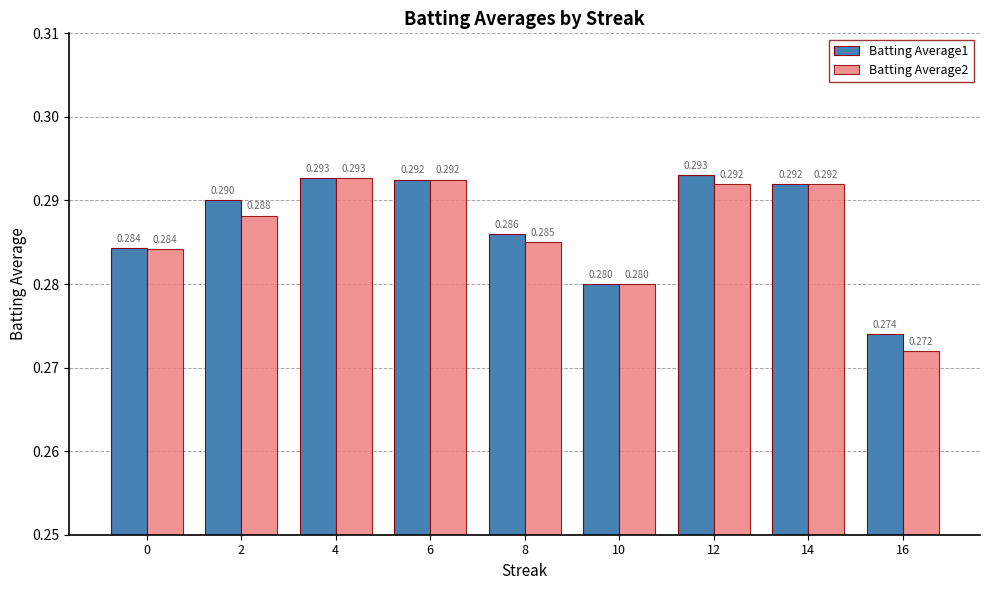

Is the value of Batting Average1 at 16 greater than the value of Batting Average2 at 4?

No